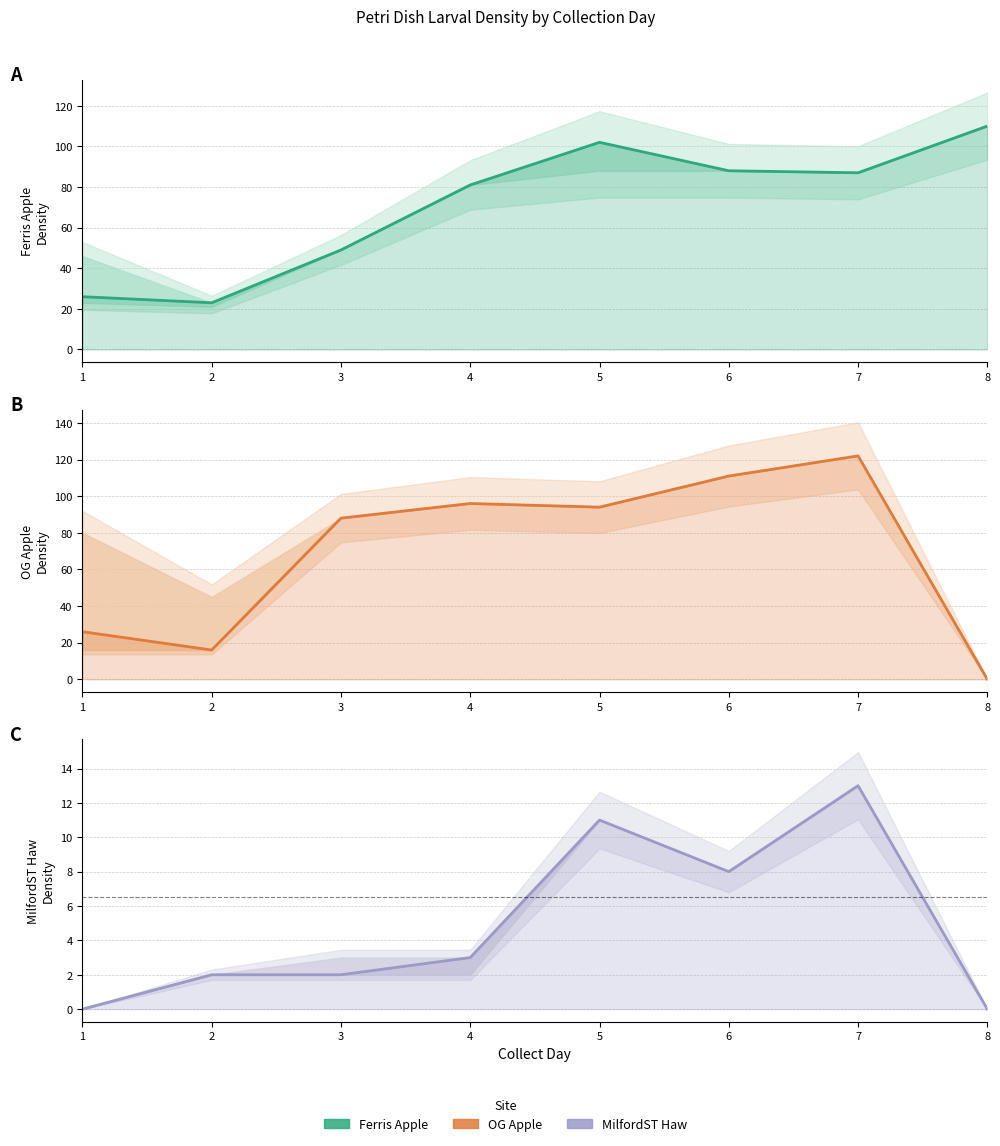

How many interior local valleys does the MilfordST Haw series have?

1